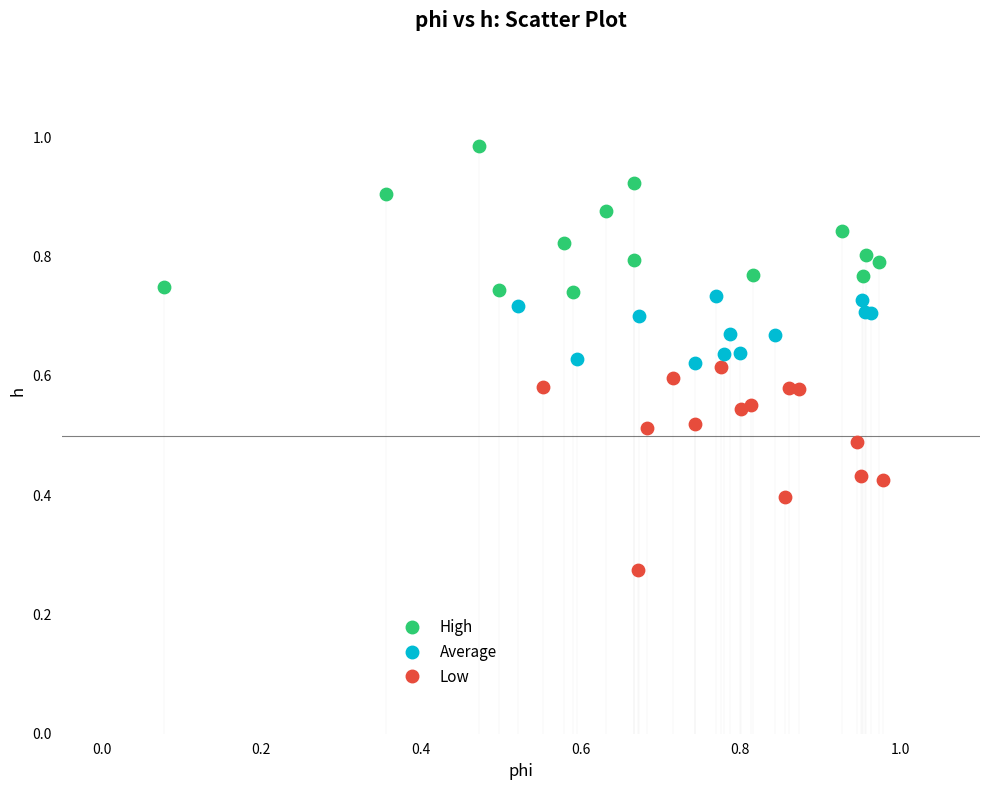

Which series reaches the maximum Y coordinate?

High